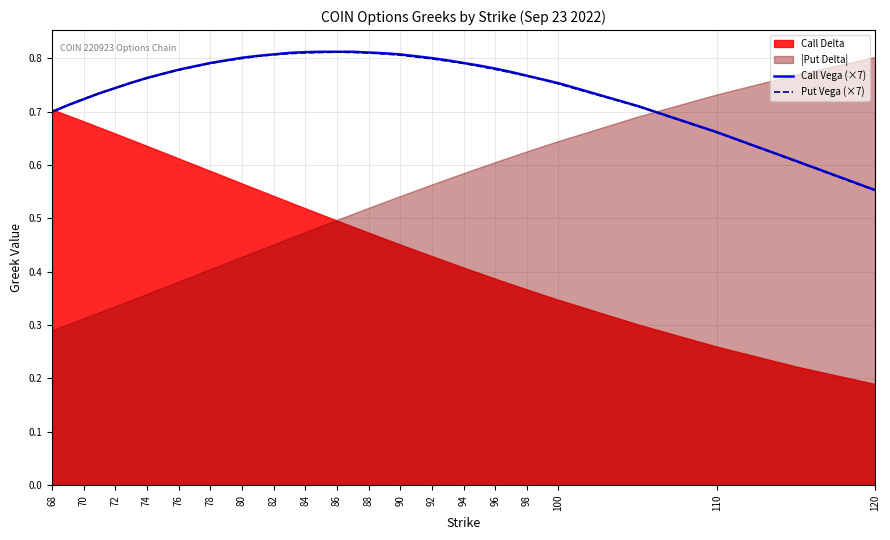

The value of Put Vega (×7) at 70 is 1.1. True or false?

False